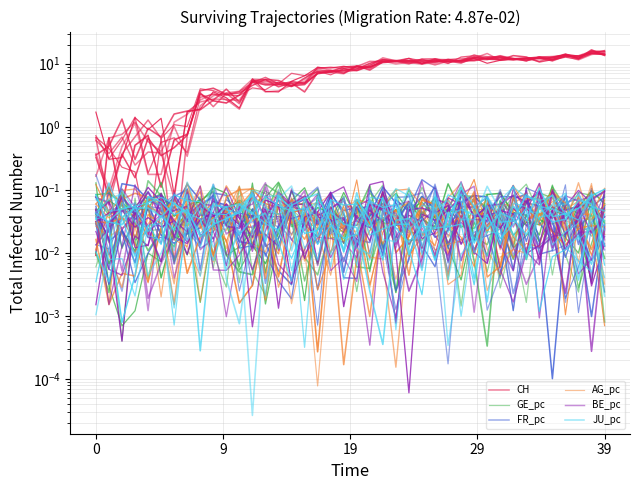

How many lines are shown in the chart?

6